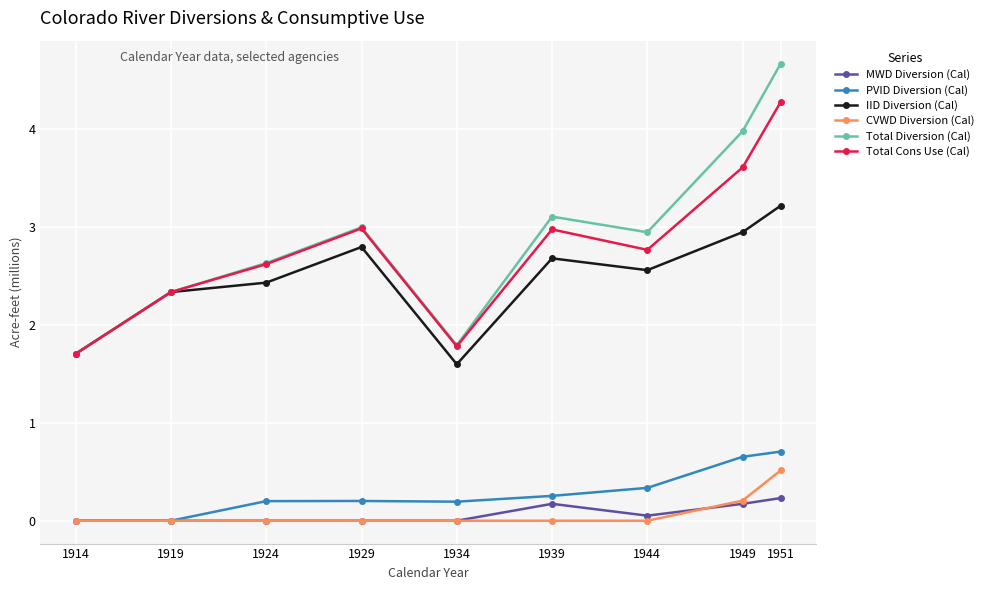

What is the maximum value shown in the chart?

4.7